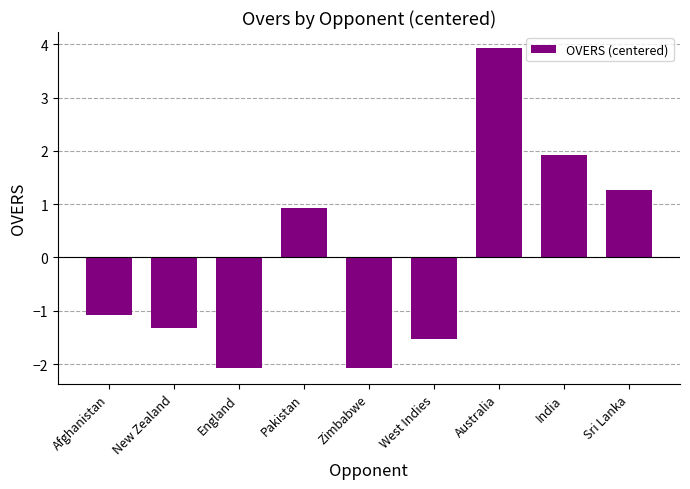

Reading right to left, what are all the values shown in this chart?

1.3	1.9	3.9	-1.5	-2.1	0.9	-2.1	-1.3	-1.1